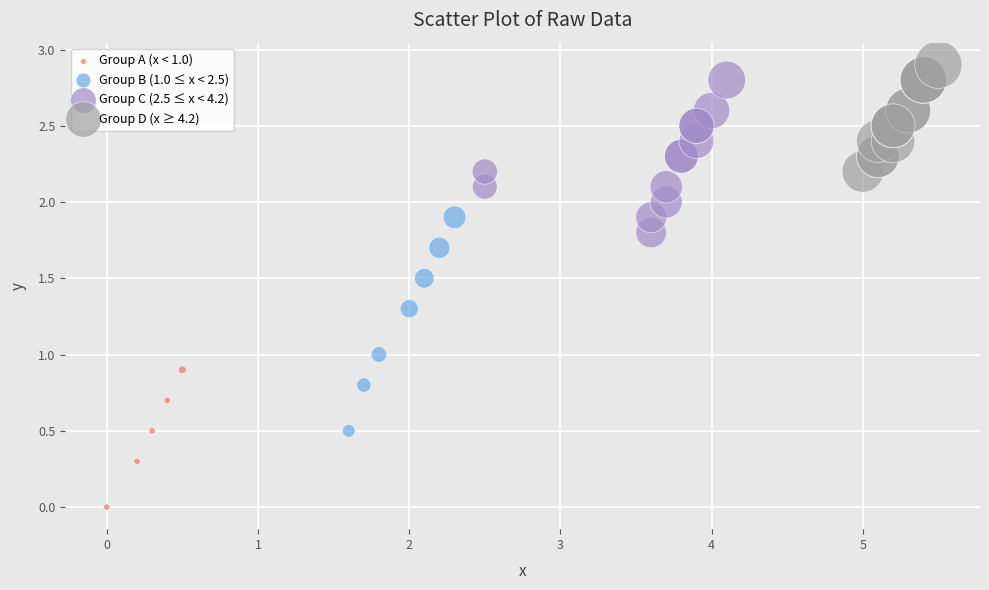

What are all the series names shown in the legend?

Group A (x < 1.0), Group B (1.0 ≤ x < 2.5), Group C (2.5 ≤ x < 4.2), Group D (x ≥ 4.2)